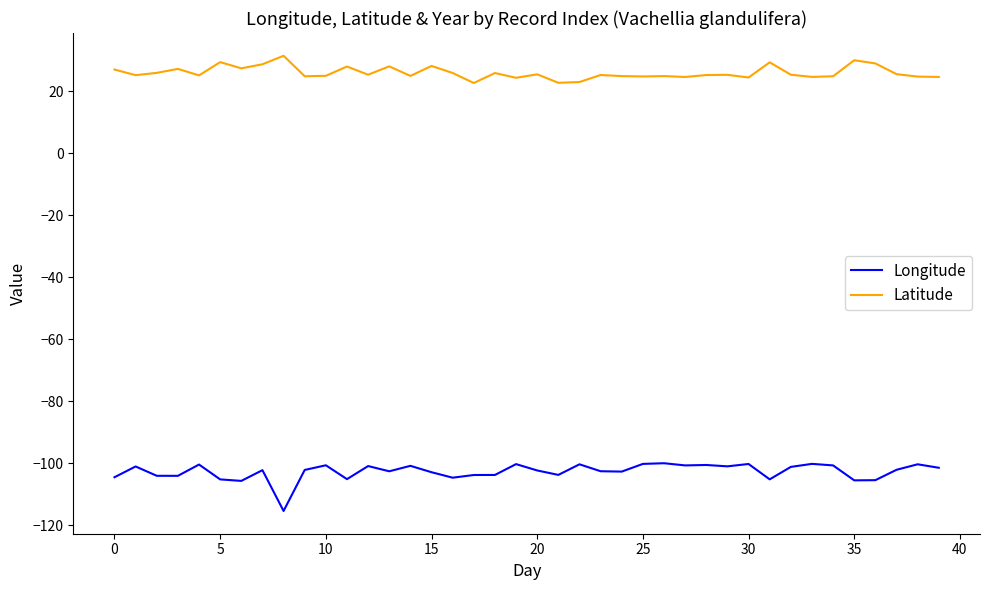

Rank the series by their average value, from lowest to highest.

Longitude, Latitude